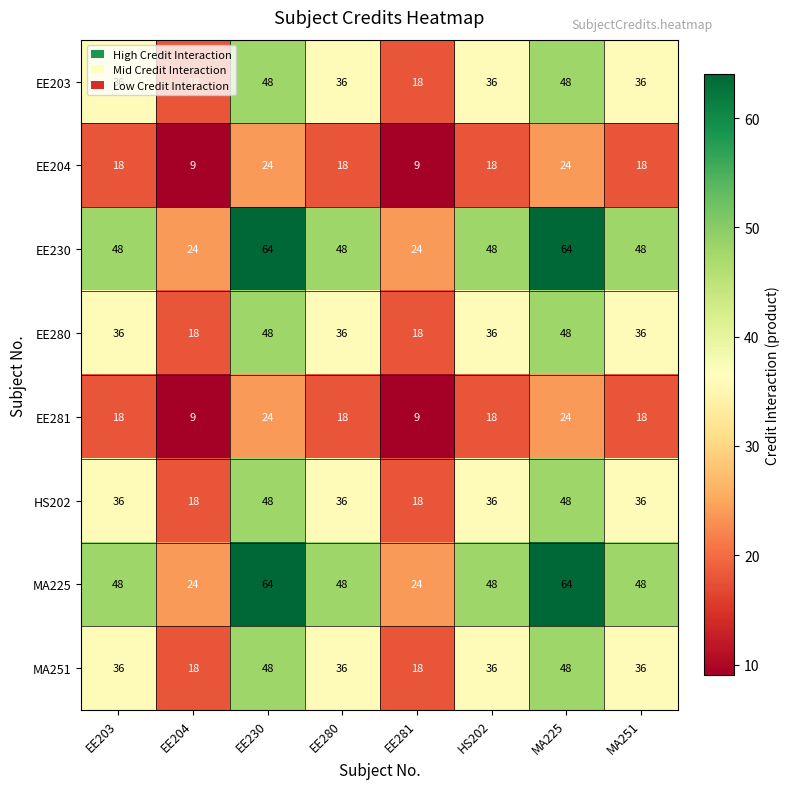

Is the value of MA251 at MA225 greater than the value of EE204 at EE230?

Yes